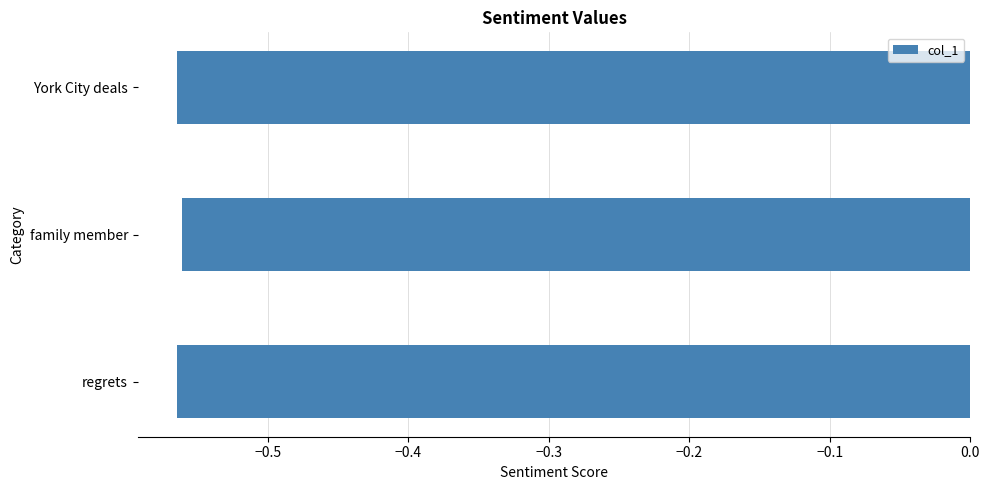

The value at regrets is -1.0. True or false?

False